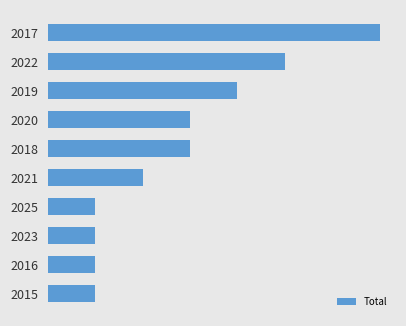

Are the bars horizontal?

Yes